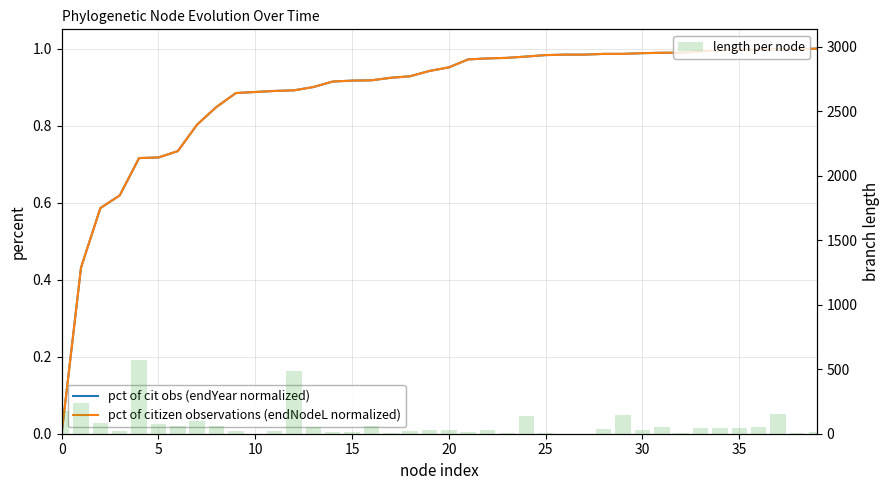

What is the sum of all pct of citizen observations (endNodeL normalized) values?

35.2